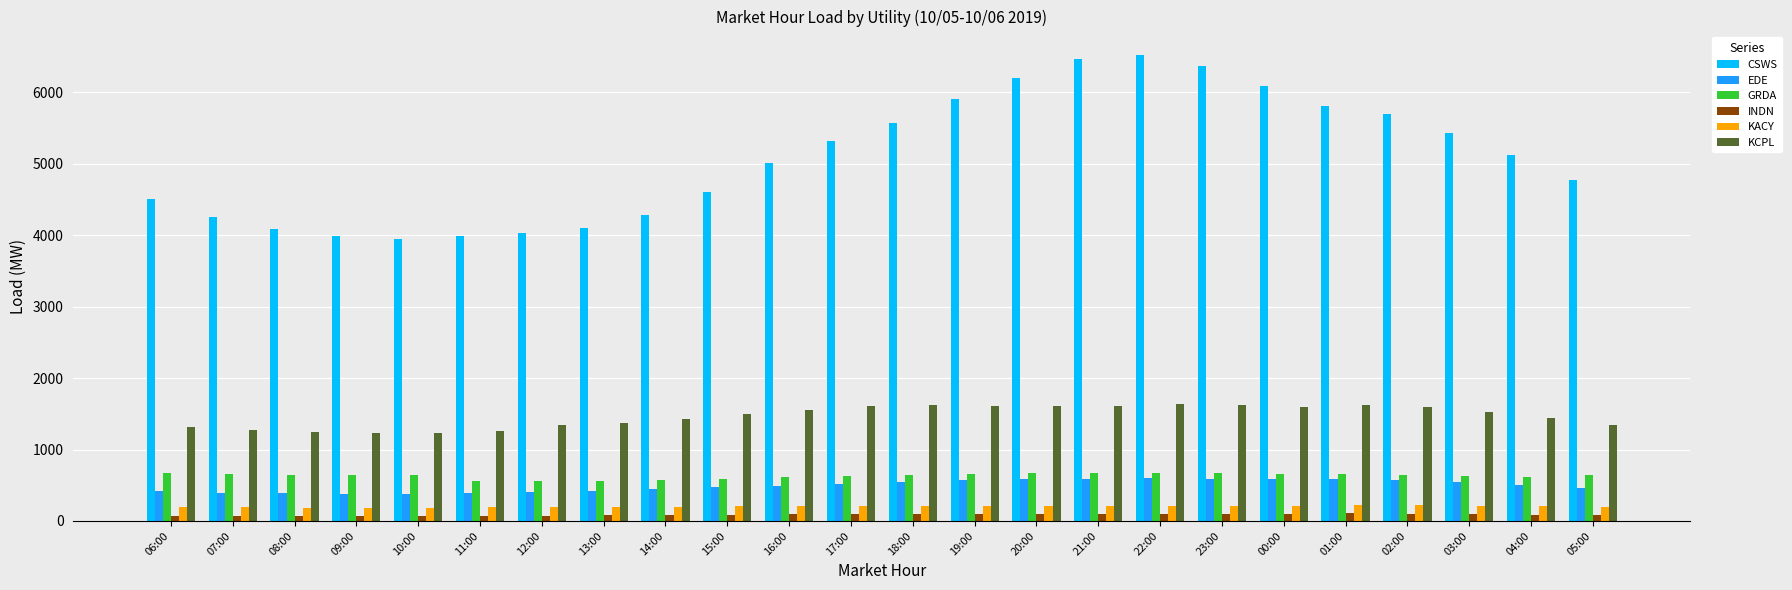

List the series in order of their peak value, highest first.

CSWS, KCPL, GRDA, EDE, KACY, INDN